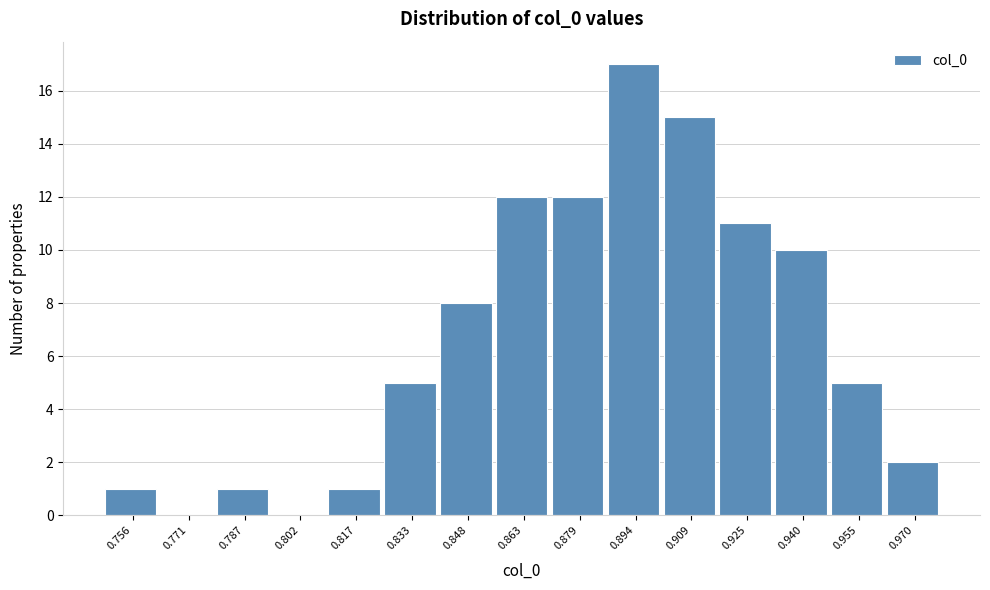

Reading right to left, list all the values displayed in this chart.

0.970=2	0.955=5	0.940=10	0.925=11	0.909=15	0.894=17	0.879=12	0.863=12	0.848=8	0.833=5	0.817=1	0.802=0	0.787=1	0.771=0	0.756=1